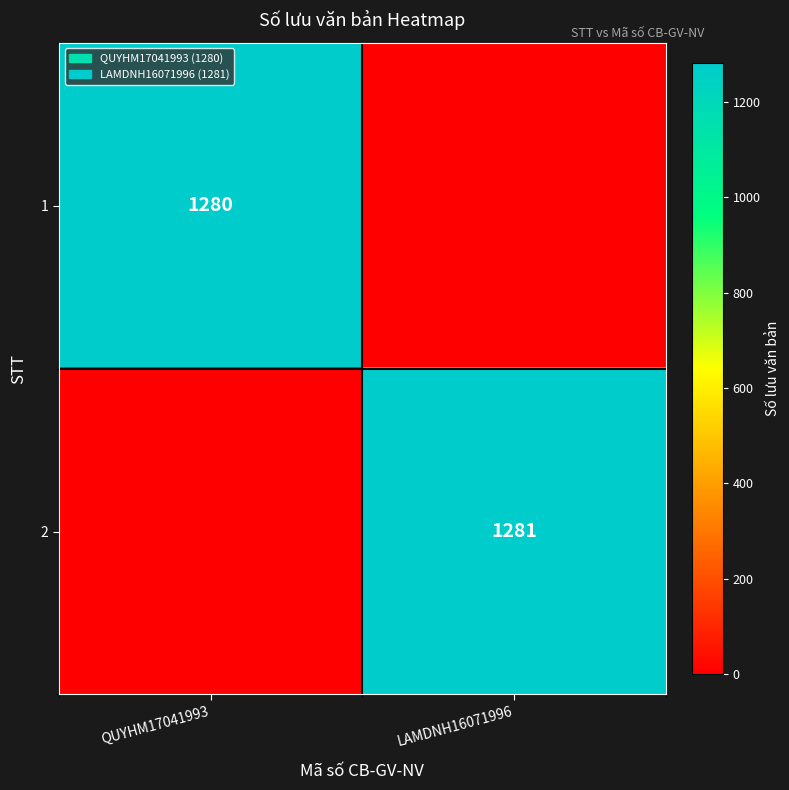

The value of 2 at LAMDNH16071996 is 279. True or false?

False